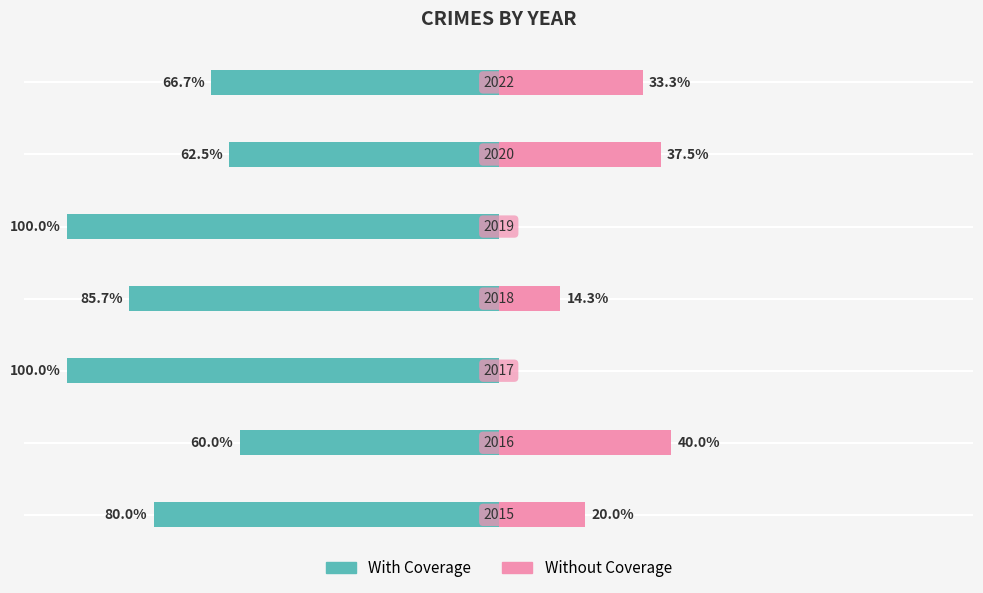

Which series has the largest range (max minus min)?

With Coverage